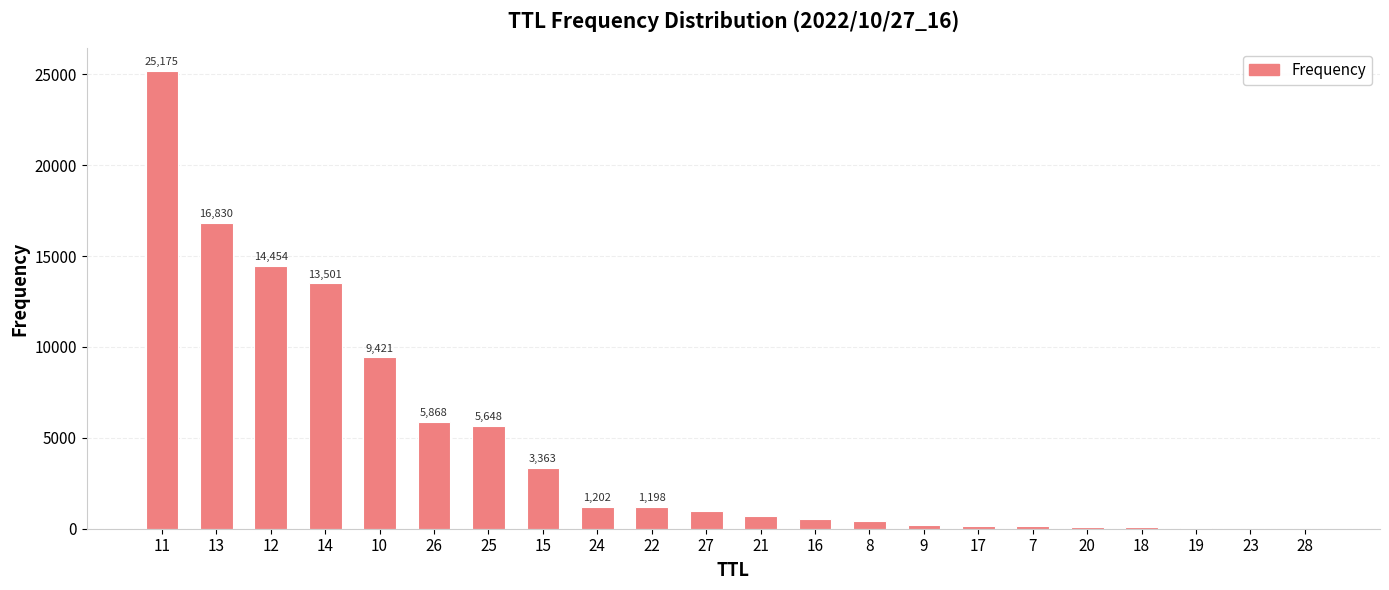

What is the change in value from 11 to 12?

-10721